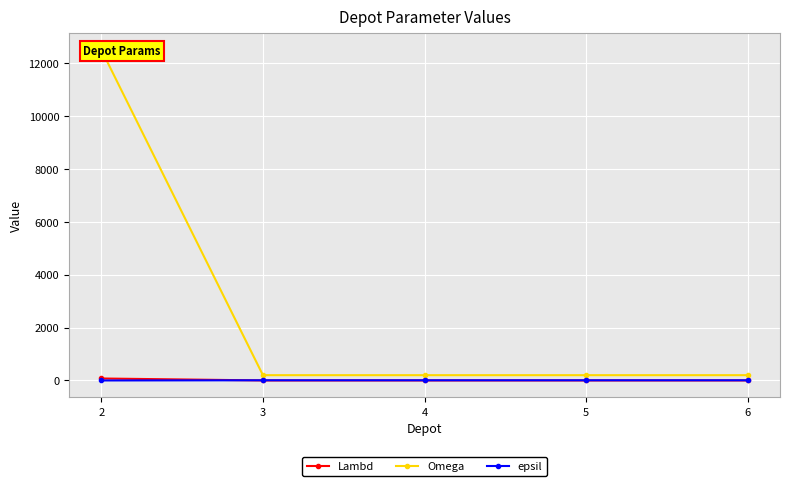

What is the approximate value of Omega at 6?

200